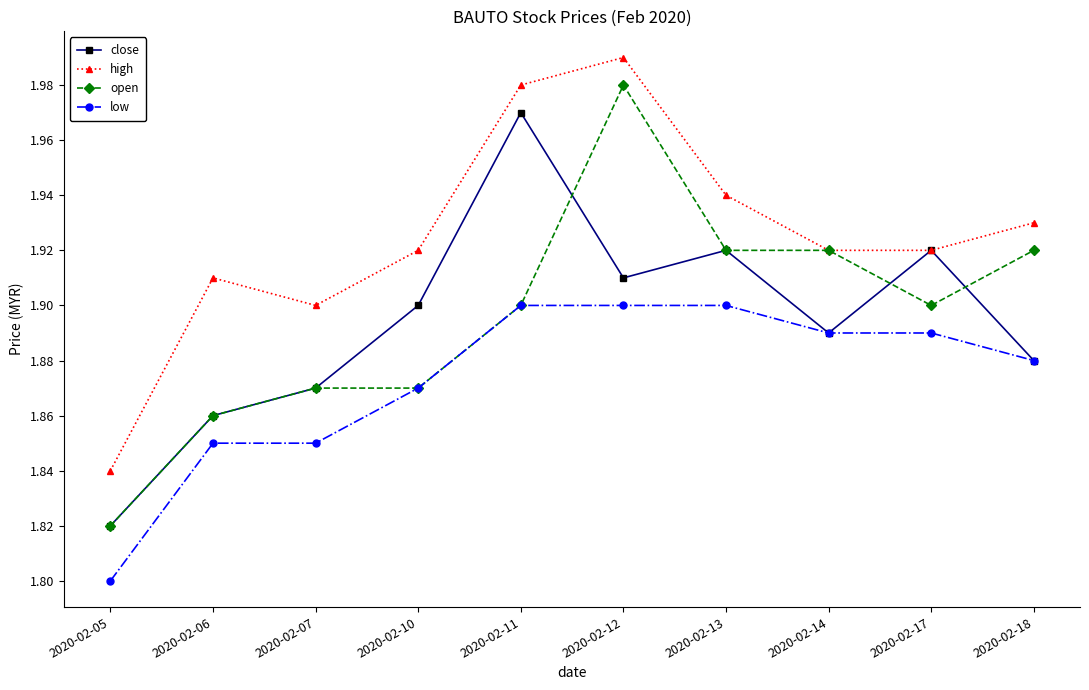

At which category is the sum across all series the highest?

2020-02-12